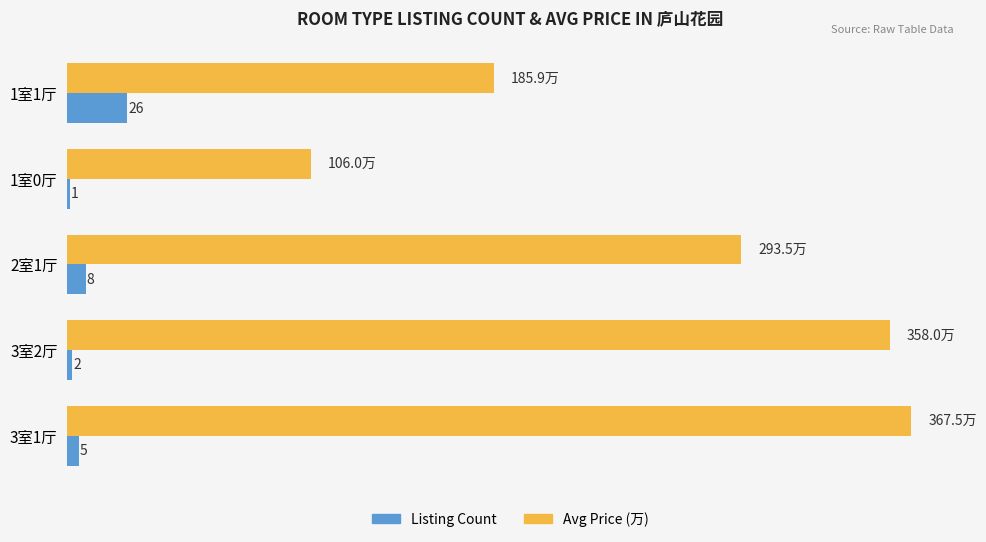

Is the value of Listing Count at 3室2厅 greater than the value of Avg Price (万) at 2室1厅?

No